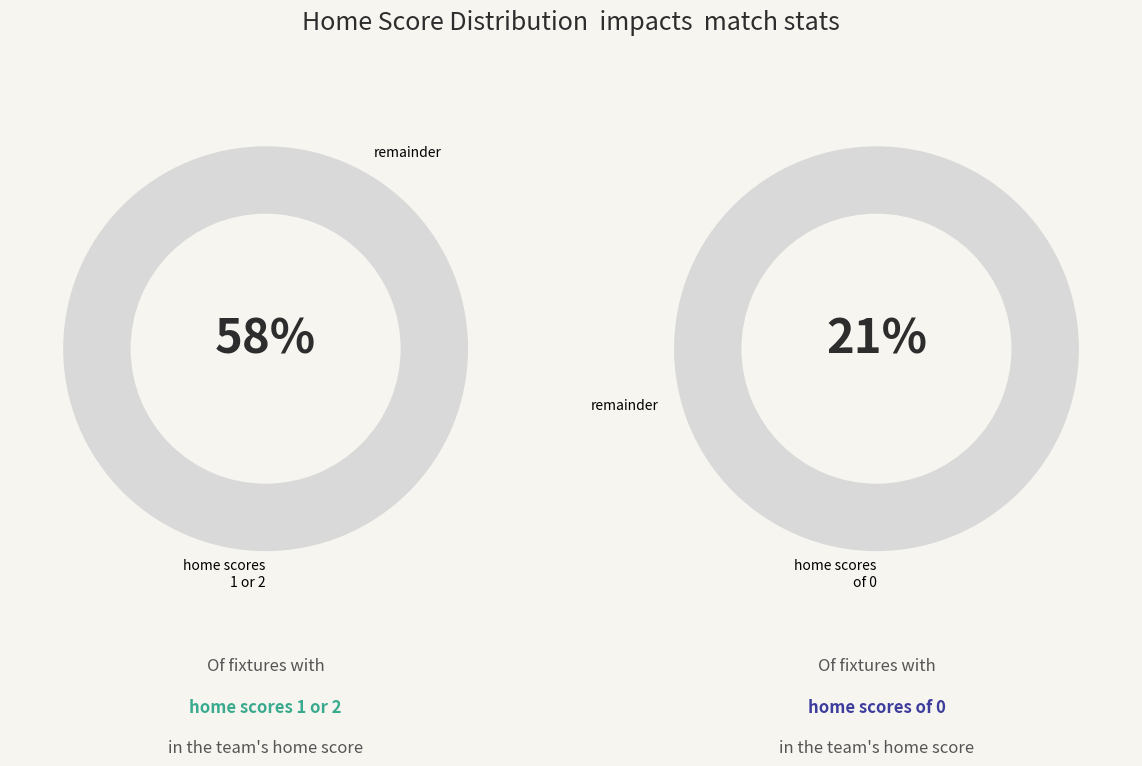

How many slices are in this pie chart?

4